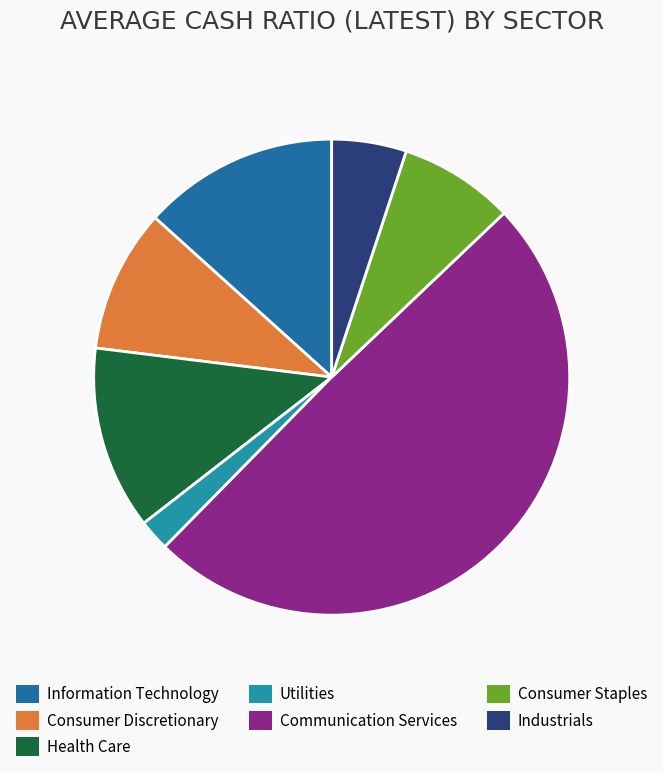

To the nearest percent, what percentage of the pie is Information Technology?

13%